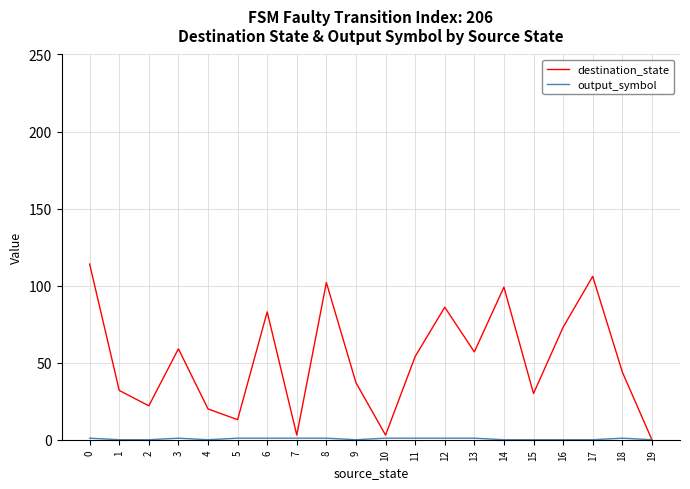

What is the highest value of the destination_state series?

114